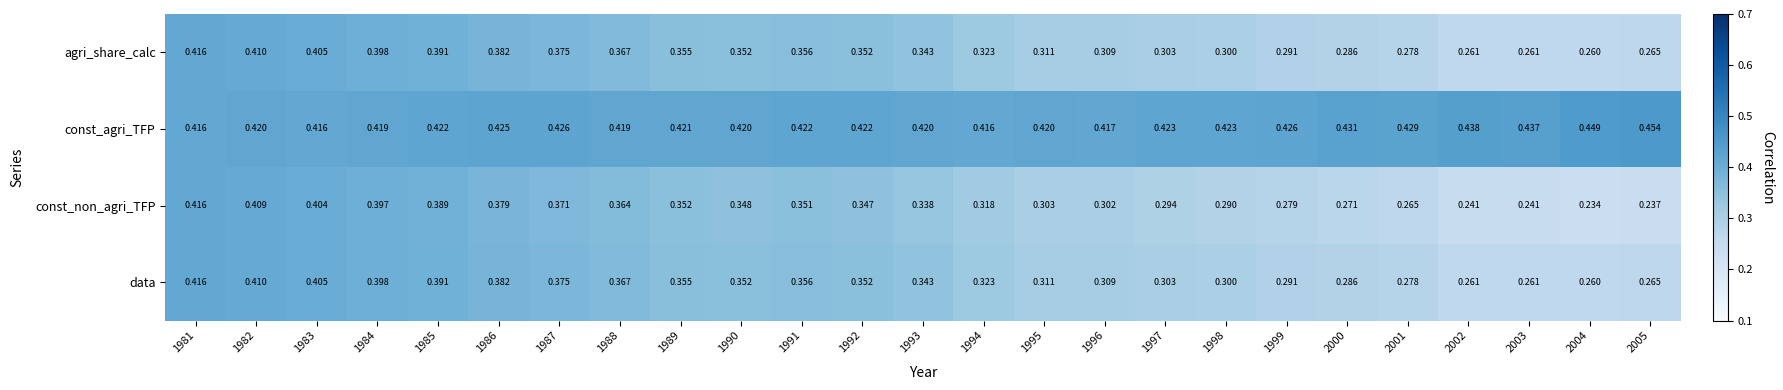

Between 1992 and 2005, which series saw the biggest shift?

const_non_agri_TFP